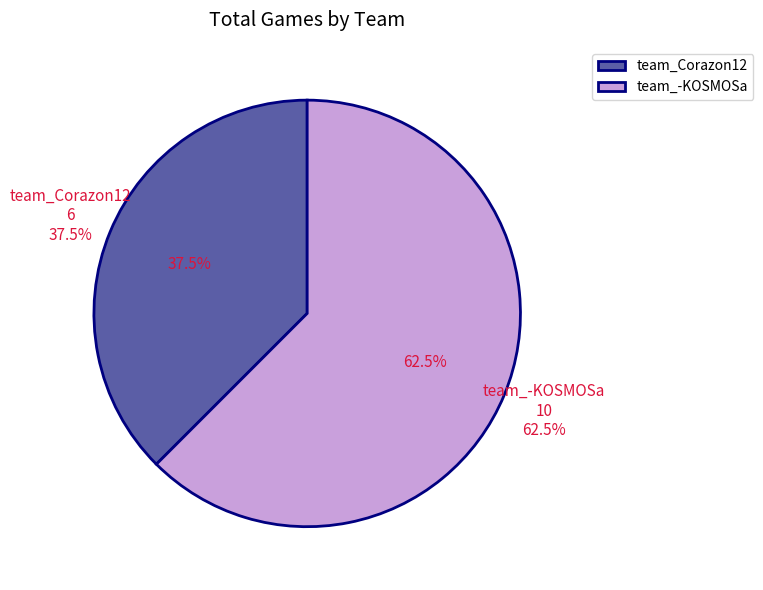

Count the number of slices in the pie.

2